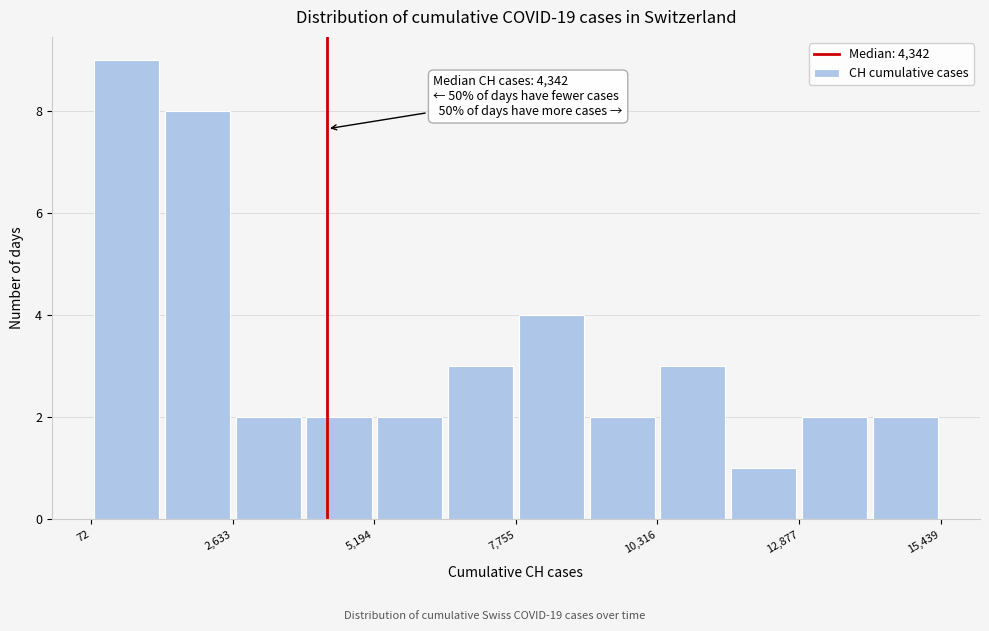

Around what value on the x-axis is the tallest bar? Give the approximate position of its centre, as read against the axis.

500